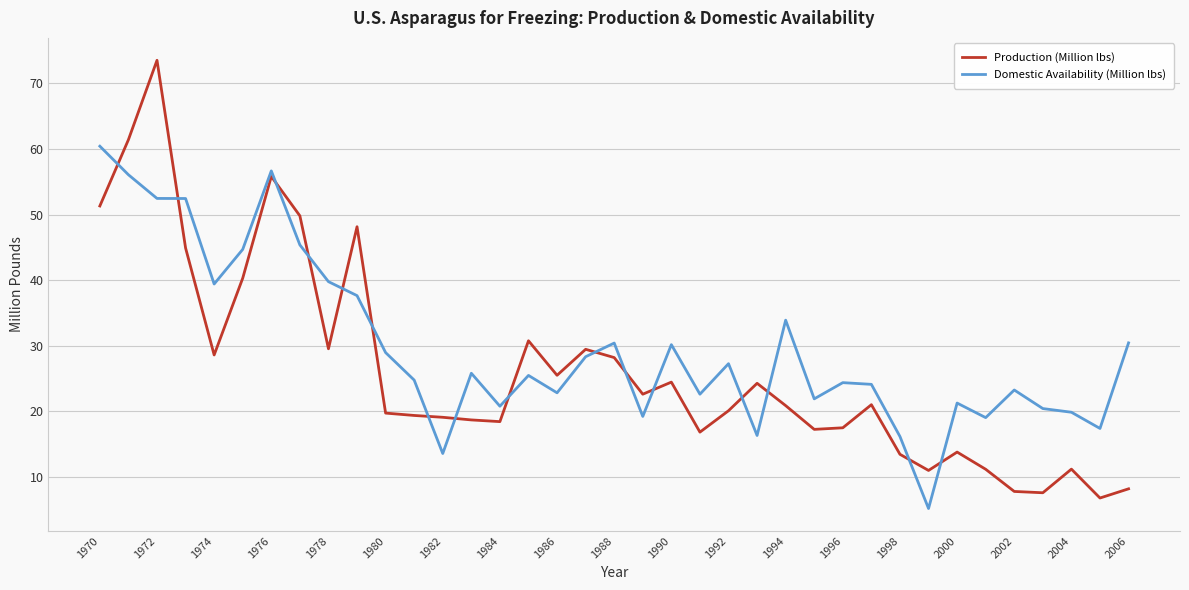

How many times do Production (Million lbs) and Domestic Availability (Million lbs) cross each other?

16